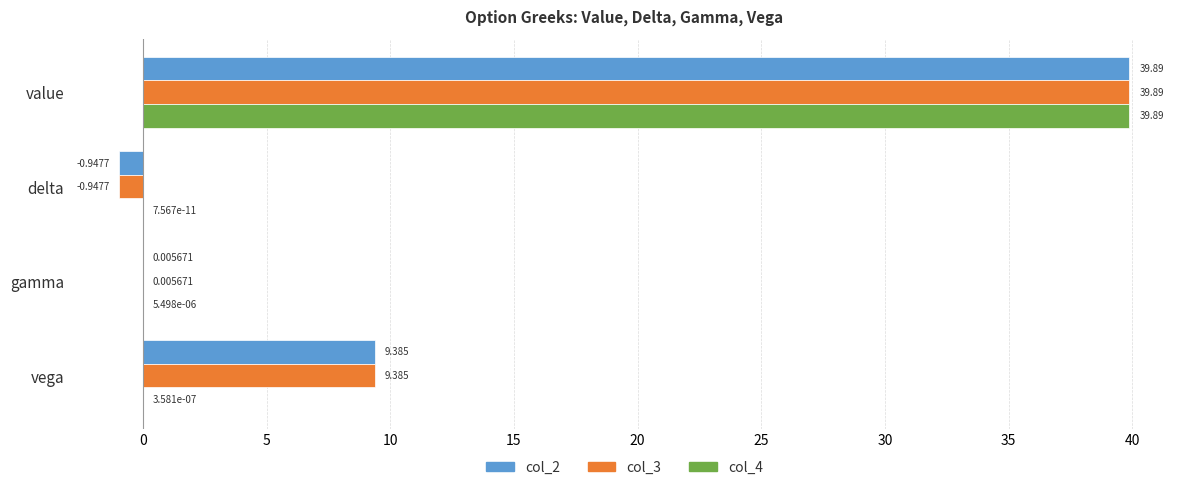

Is the value of col_3 at gamma greater than the value of col_4 at vega?

Yes